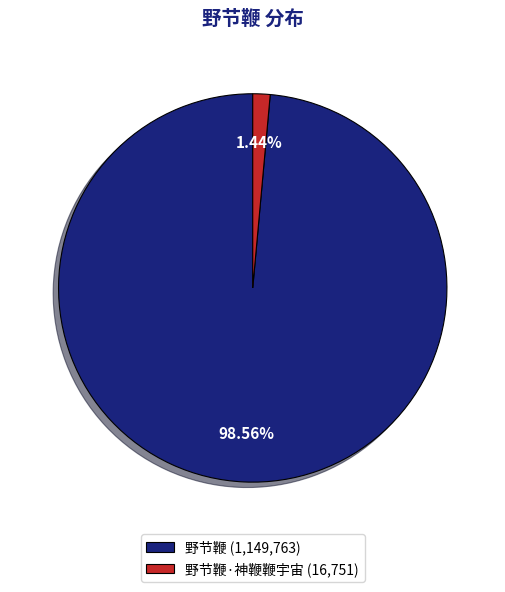

Which category accounts for the majority?

野节鞭 (1,149,763)